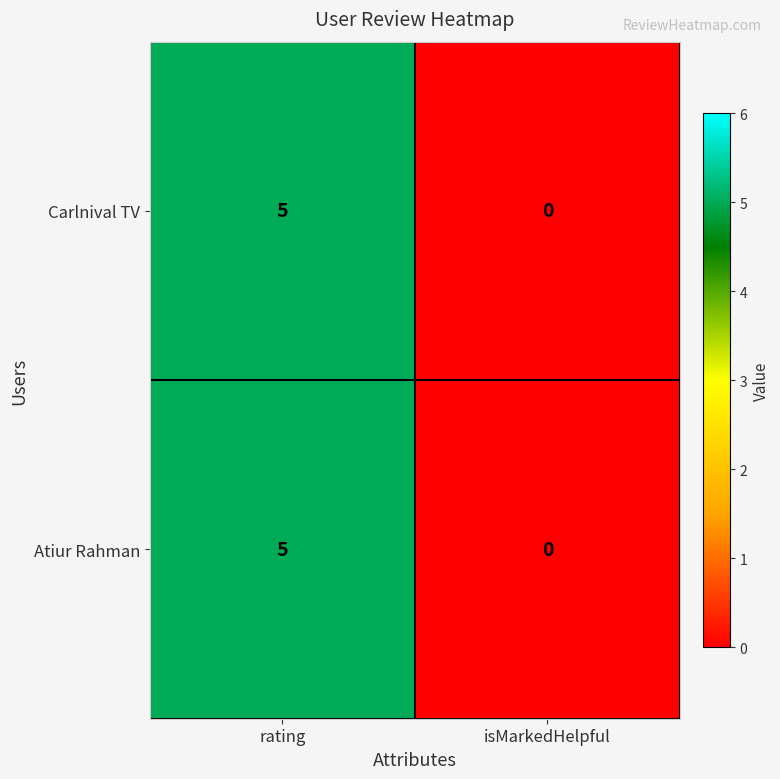

Is the value of Carlnival TV at rating greater than the value of Atiur Rahman at isMarkedHelpful?

Yes